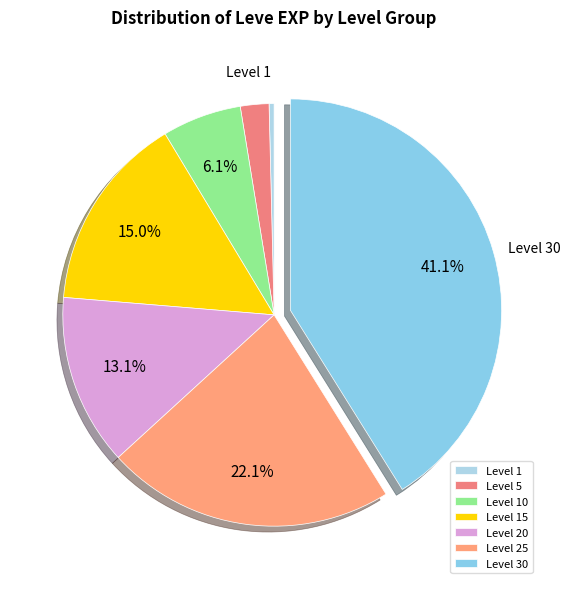

True or false: Level 1 accounts for 0% of the total.

True